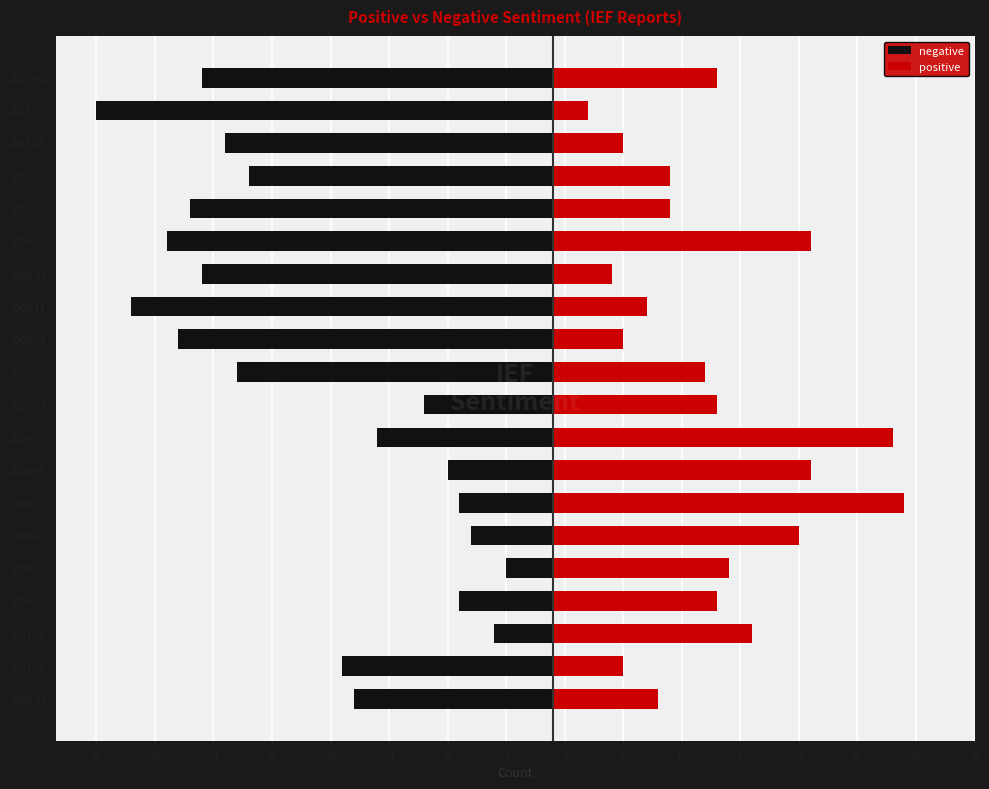

Which category has the highest value in the negative series?

2004-11